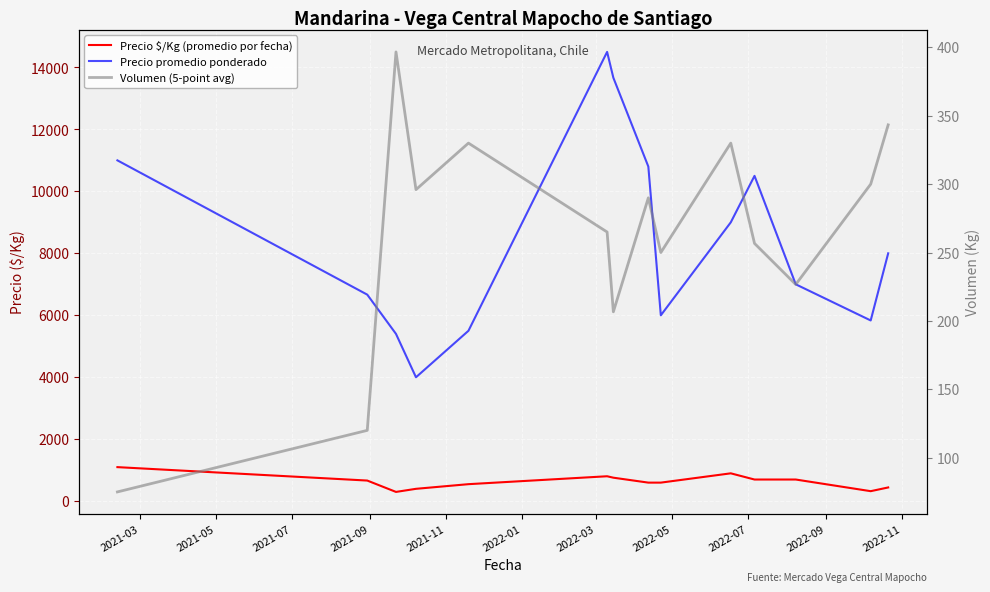

What is the difference between the maximum and minimum values in the Precio $/Kg (promedio por fecha) series?

800.0